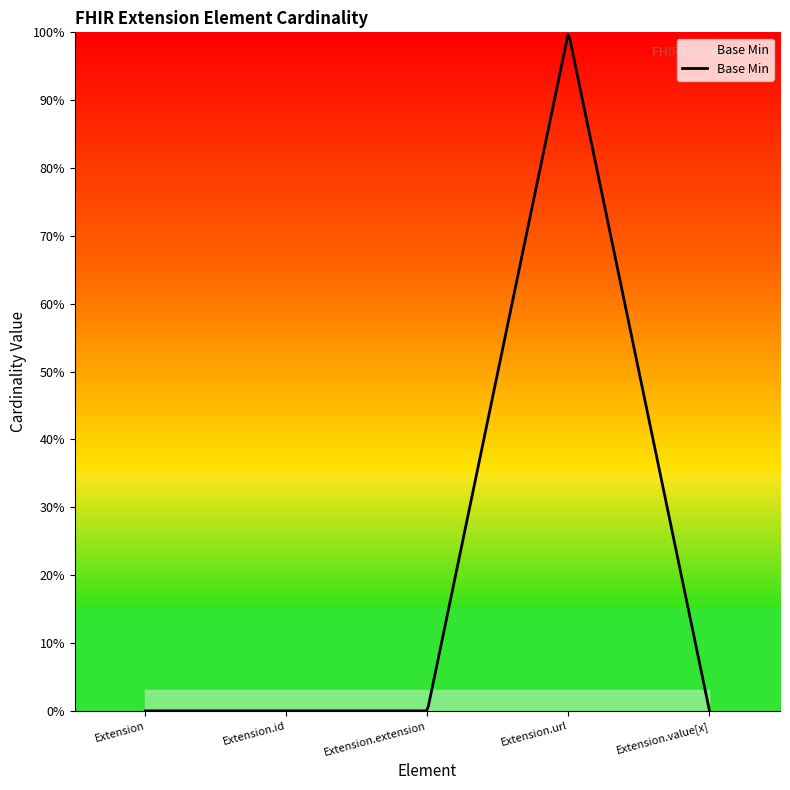

Is this an area chart (filled region under the line)?

Yes